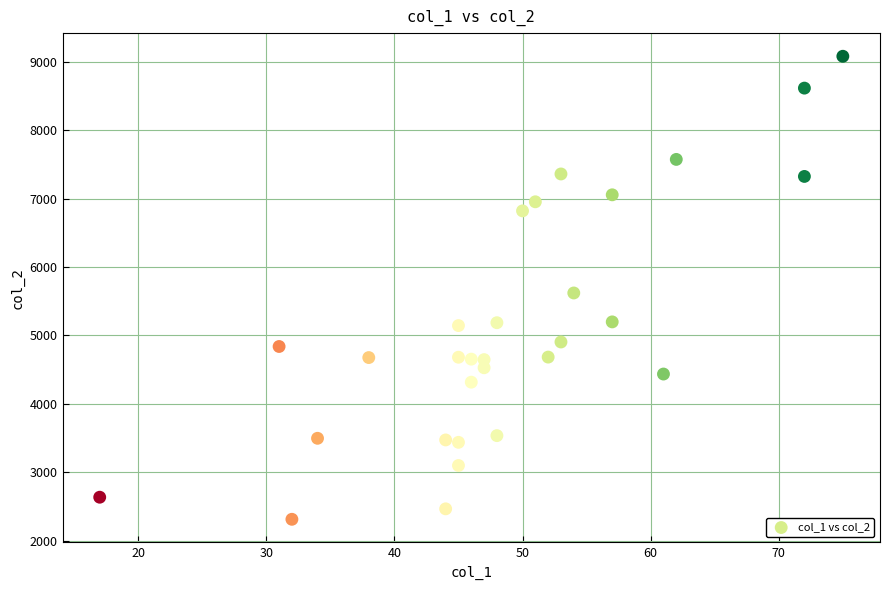

What Y value in the scatter plot is closest to 5698?

5622